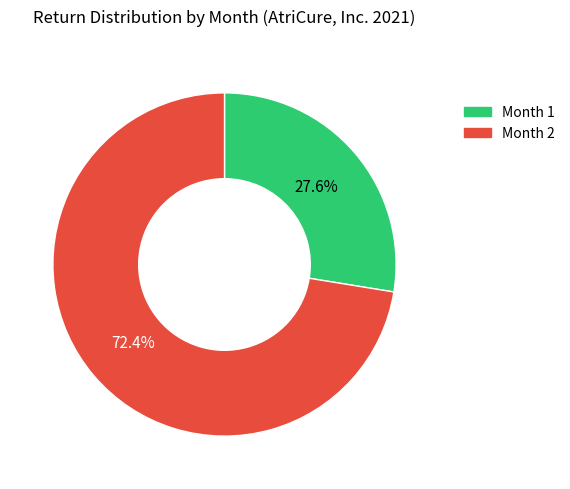

Which slice is the smallest?

Month 1